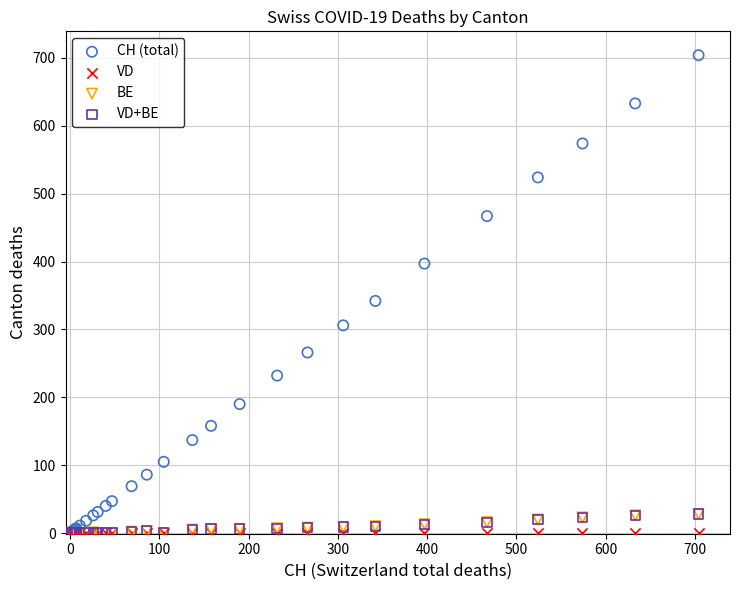

What are all the series names shown in the legend?

CH (total), VD, BE, VD+BE